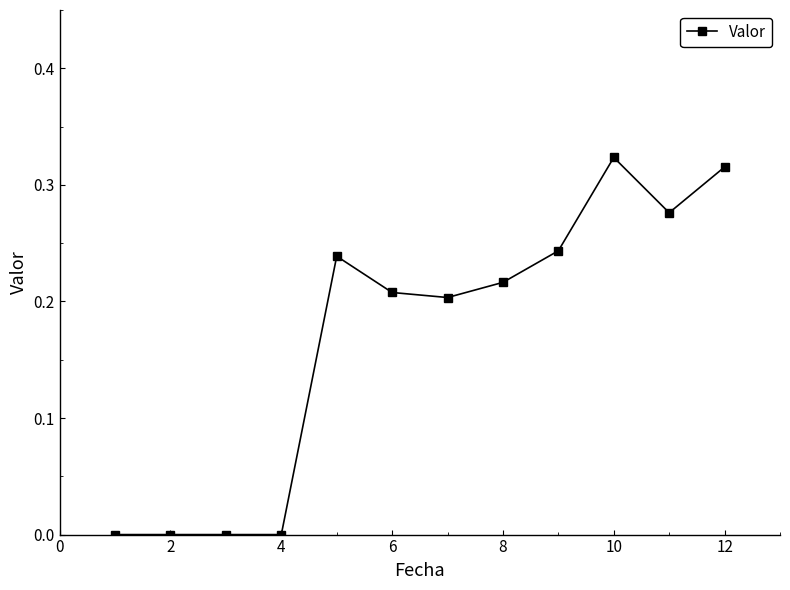

True or false: there are more than 0 points higher than both neighbors.

True